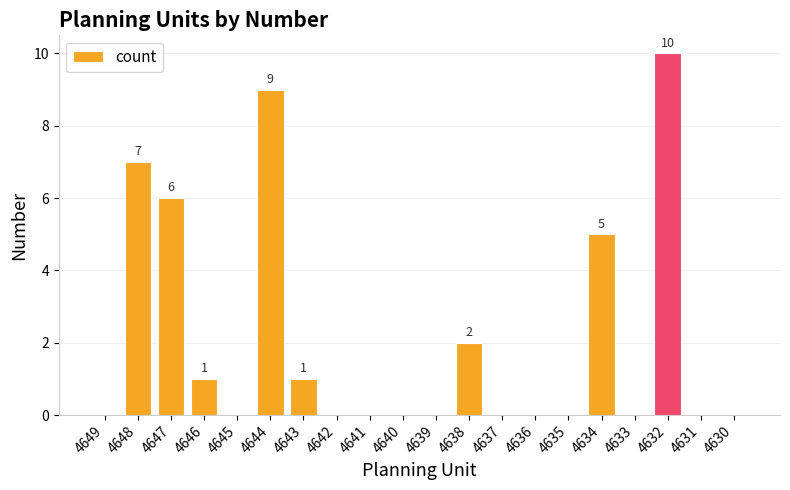

The chart shows a value of 1 at 4638. True or false?

False